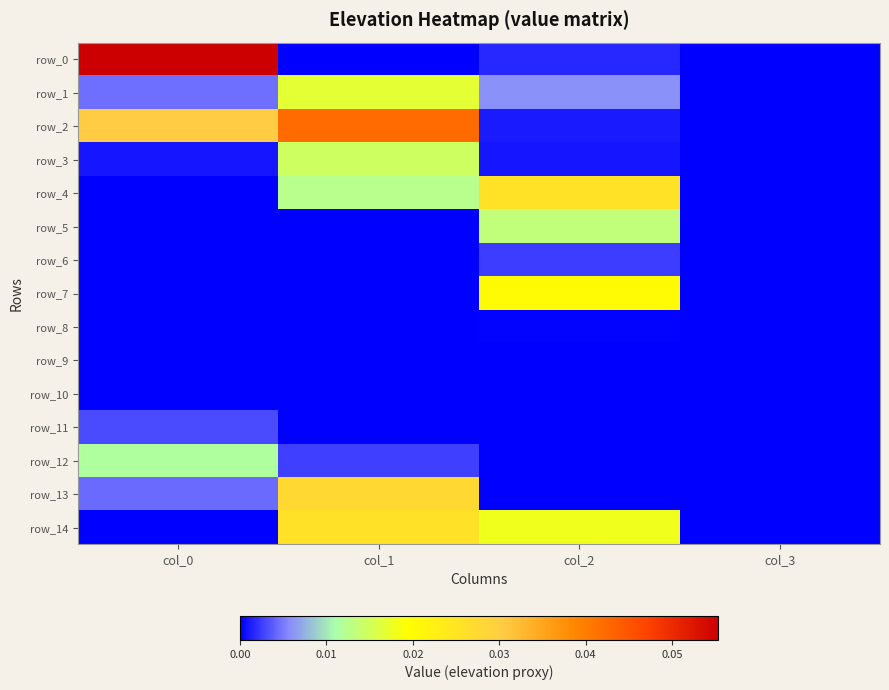

Reading right to left, list all the values displayed in this chart.

row_0: col_3=0.0	col_2=0.0	col_1=0.0	col_0=0.1
row_1: col_3=0.0	col_2=0.0	col_1=0.0	col_0=0.0
row_2: col_3=0.0	col_2=0.0	col_1=0.0	col_0=0.0
row_3: col_3=0.0	col_2=0.0	col_1=0.0	col_0=0.0
row_4: col_3=0.0	col_2=0.0	col_1=0.0	col_0=0.0
row_5: col_3=0.0	col_2=0.0	col_1=0.0	col_0=0.0
row_6: col_3=0.0	col_2=0.0	col_1=0.0	col_0=0.0
row_7: col_3=0.0	col_2=0.0	col_1=0.0	col_0=0.0
row_8: col_3=0.0	col_2=0.0	col_1=0.0	col_0=0.0
row_9: col_3=0.0	col_2=0.0	col_1=0.0	col_0=0.0
row_10: col_3=0.0	col_2=0.0	col_1=0.0	col_0=0.0
row_11: col_3=0.0	col_2=0.0	col_1=0.0	col_0=0.0
row_12: col_3=0.0	col_2=0.0	col_1=0.0	col_0=0.0
row_13: col_3=0.0	col_2=0.0	col_1=0.0	col_0=0.0
row_14: col_3=0.0	col_2=0.0	col_1=0.0	col_0=0.0